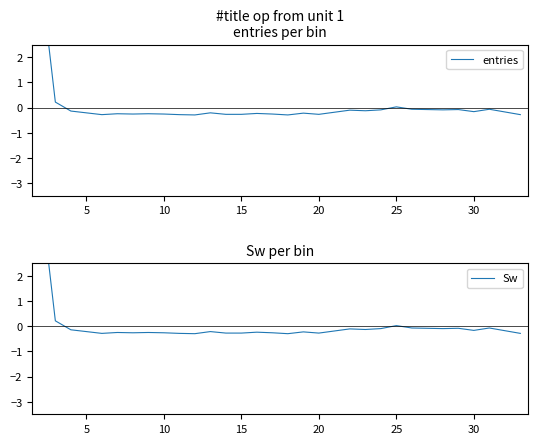

What are all the series names shown in the legend?

entries, Sw